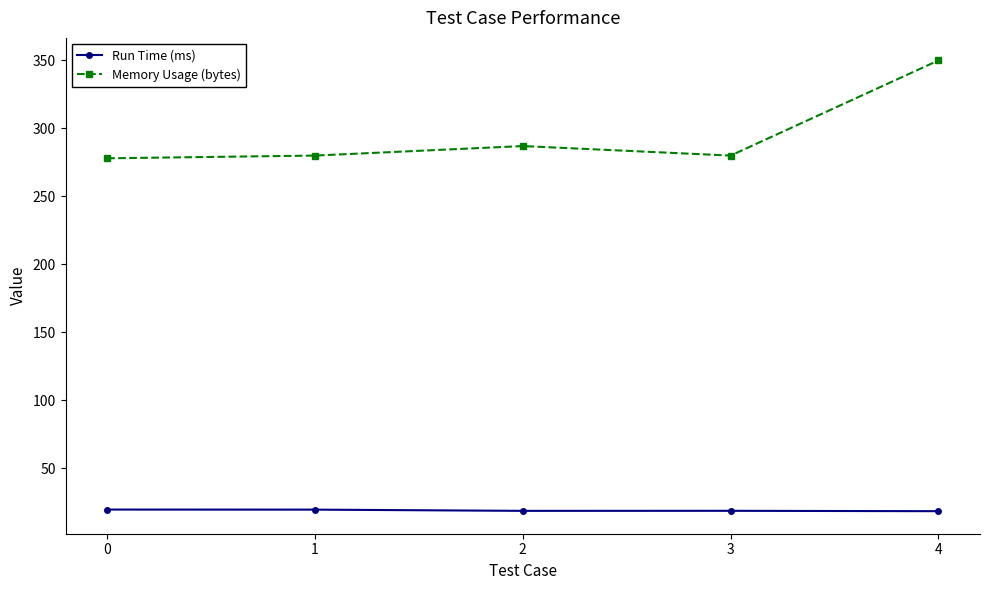

The value of Memory Usage (bytes) at 2 is 287.0. True or false?

True